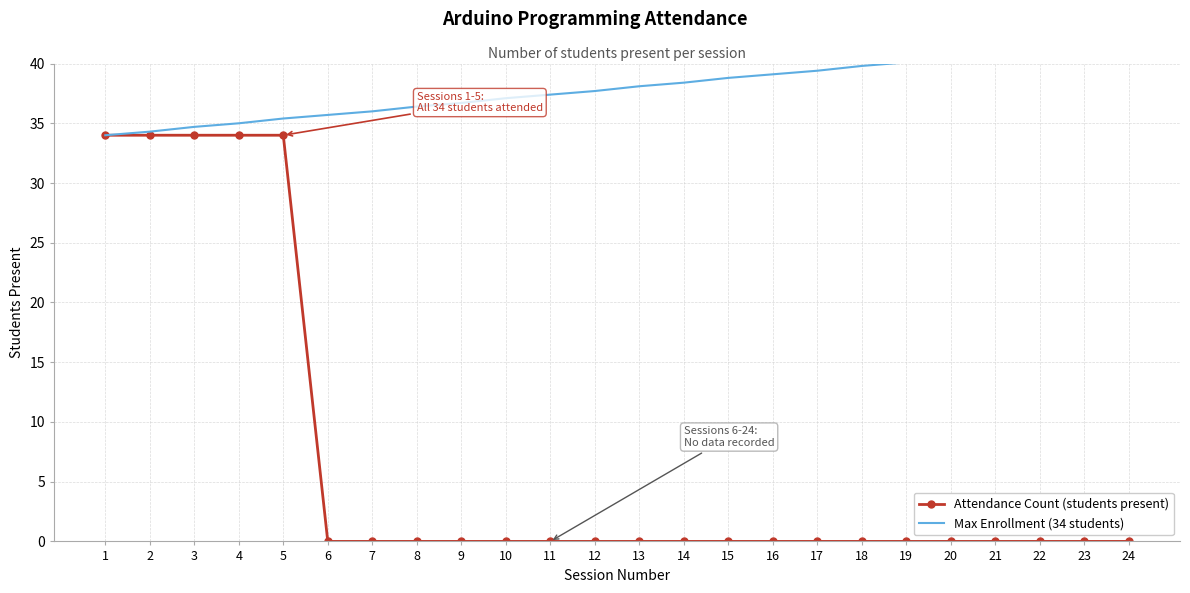

True or false: Max Enrollment (34 students) and Attendance Count (students present) cross at least once.

False